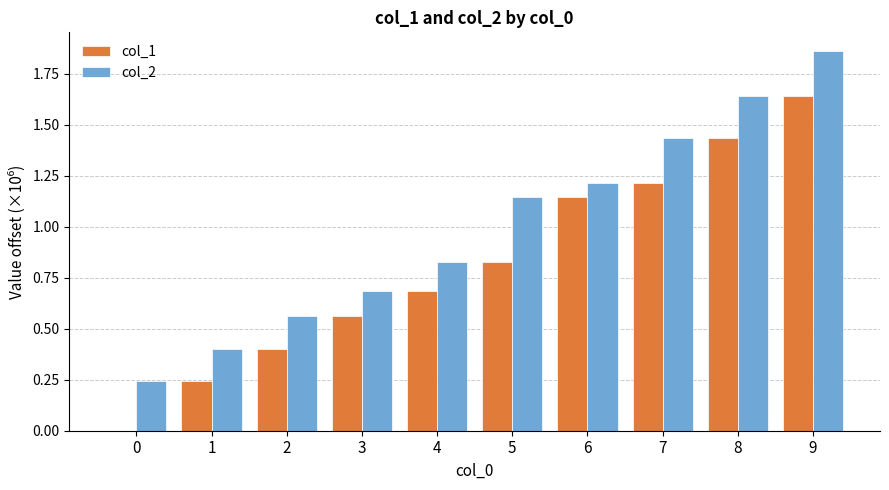

At which label does col_2 reach its peak?

9